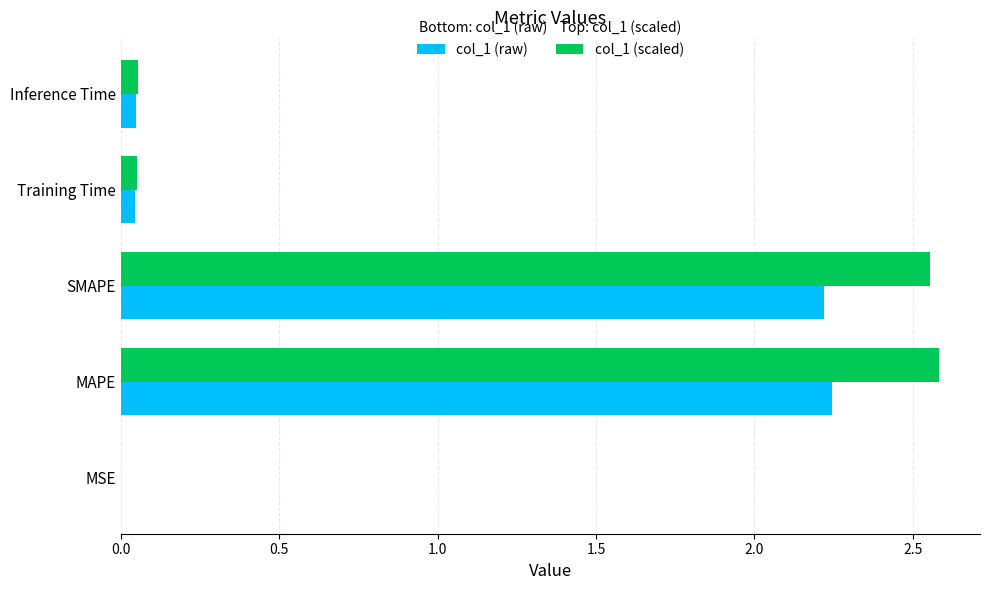

What is the sum of all col_1 (scaled) values?

5.2